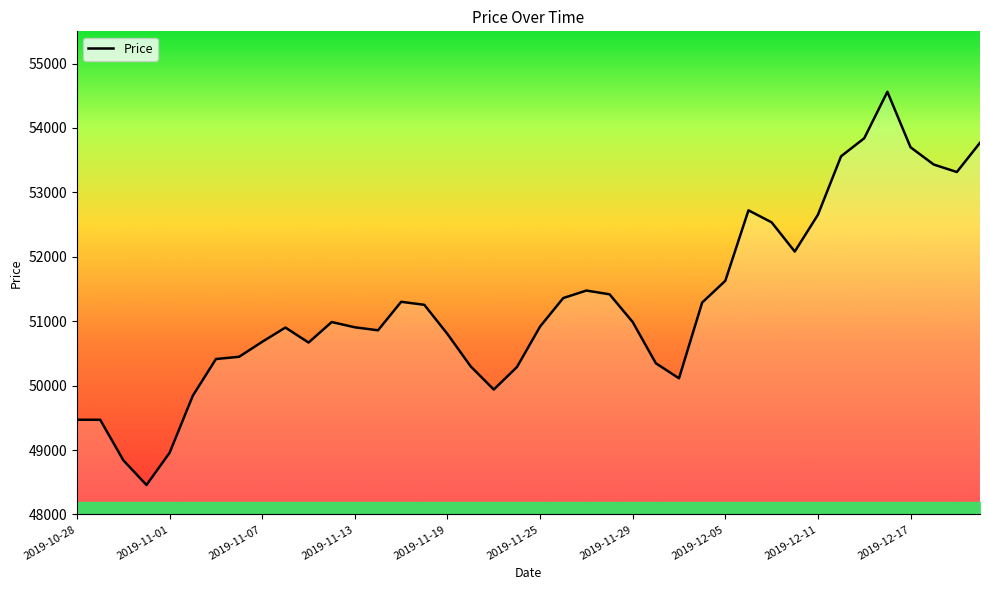

What is the difference between the maximum and minimum values?

6104.5